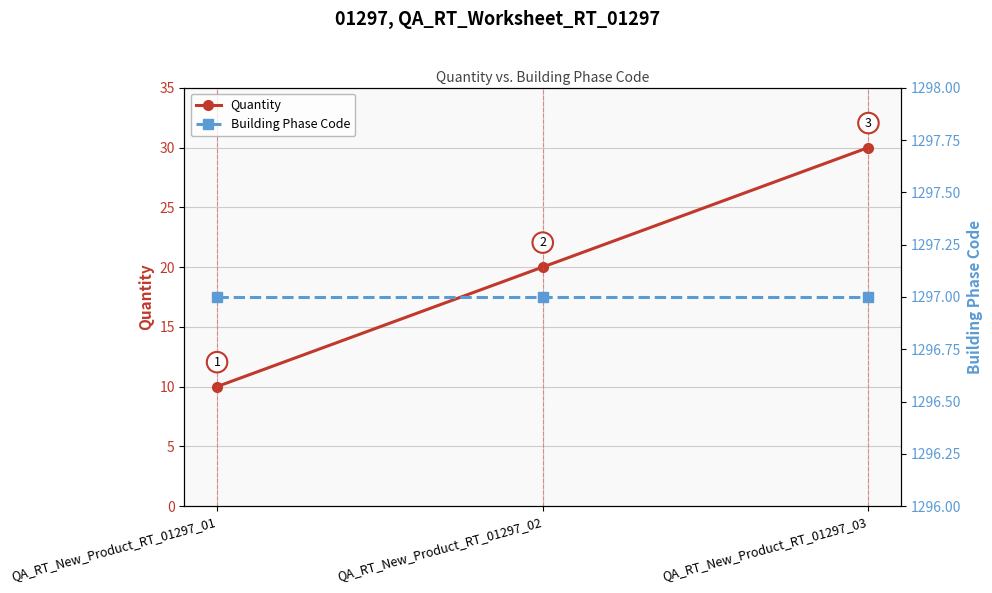

What is the minimum value for Quantity?

10